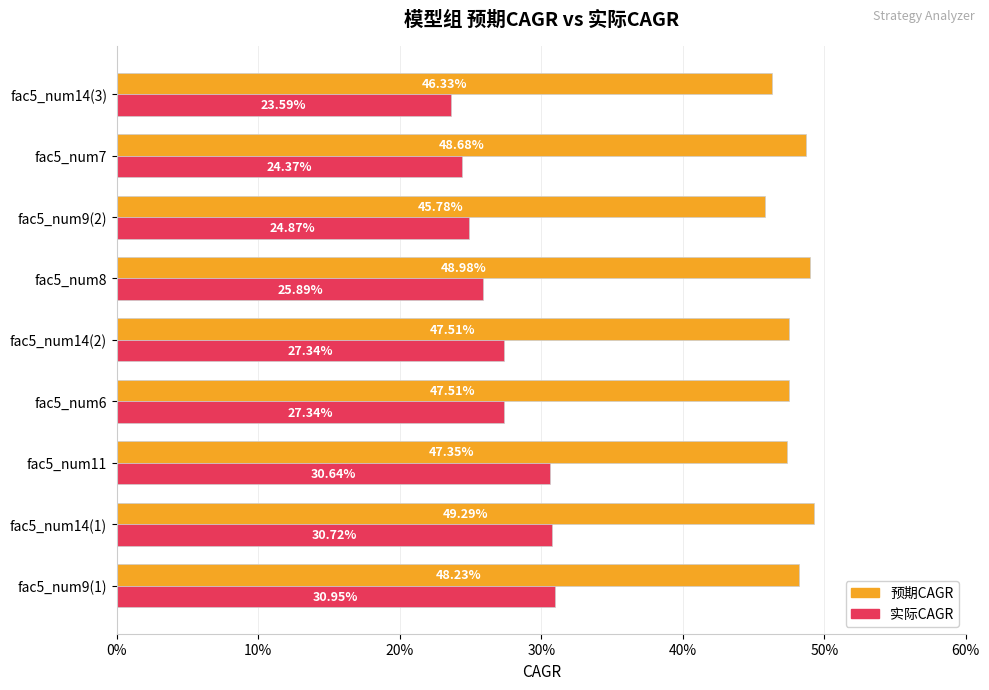

What is the lowest value of the 预期CAGR series?

0.5